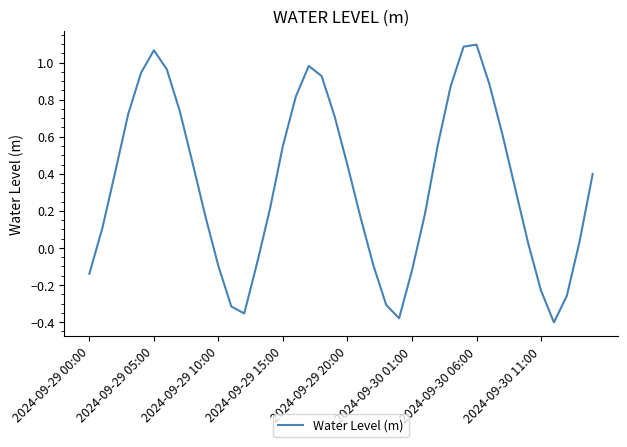

What is the difference between the maximum and minimum values?

1.5